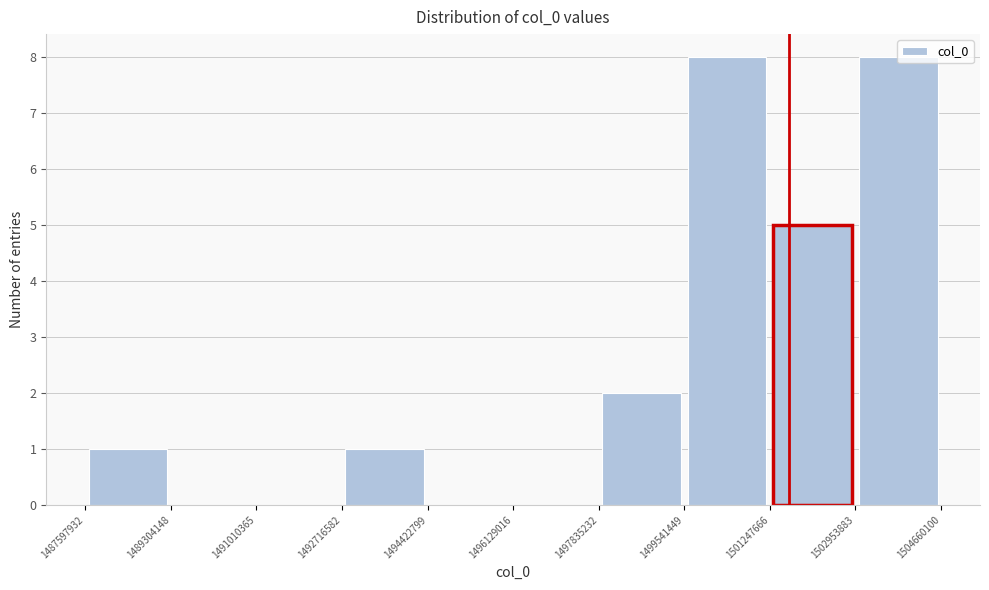

Reading left to right, transcribe this chart: for each bar, give the range it covers on the x-axis and its height. The values are not printed on the chart, so give them approximately, as read against the axis.

1487597932 to 1489304148: 1
1489304148 to 1491010365: 0
1491010365 to 1492716582: 0
1492716582 to 1494422799: 1
1494422799 to 1496129016: 0
1496129016 to 1497835232: 0
1497835232 to 1499541449: 2
1499541449 to 1501247666: 8
1501247666 to 1502953883: 5
1502953883 to 1504660100: 8